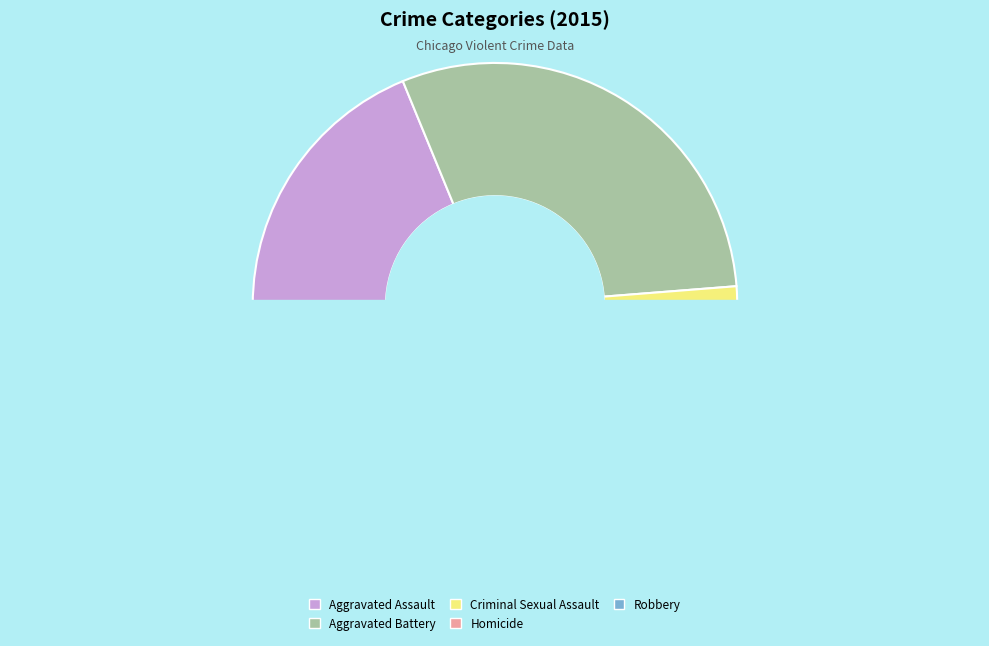

Count the number of slices in the pie.

5